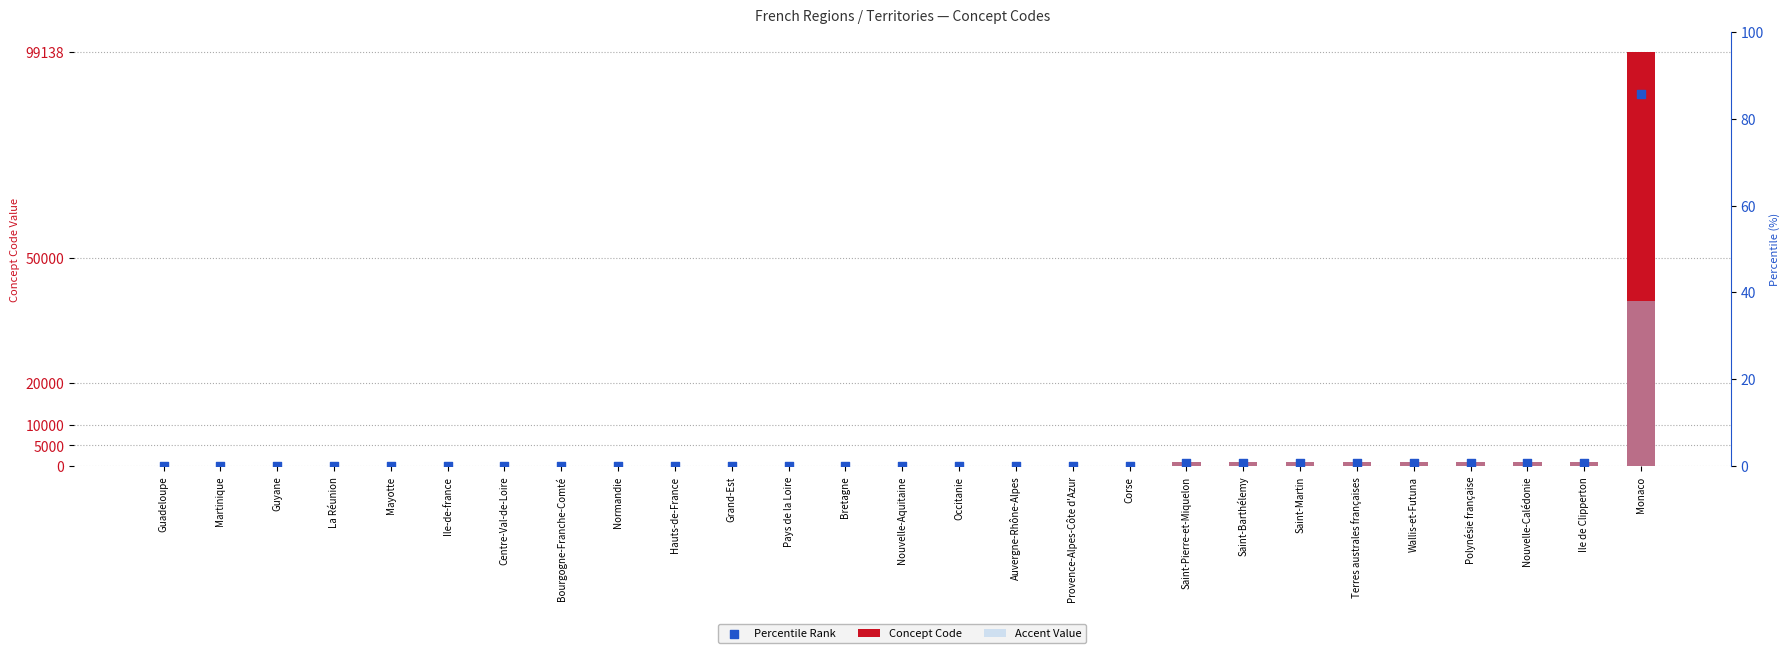

Is the value of Concept Code at Monaco greater than the value of Percentile Rank at Ile de Clipperton?

Yes